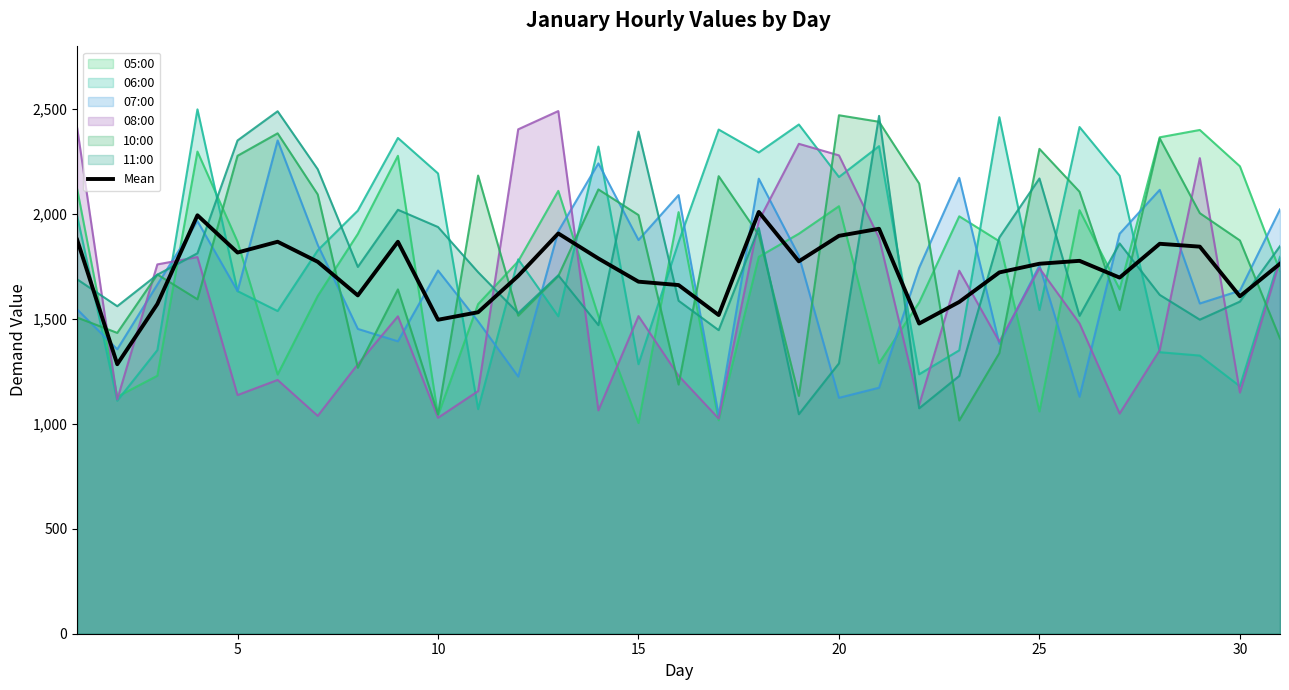

The value of 06:00 at 10 is 3247.7. True or false?

False